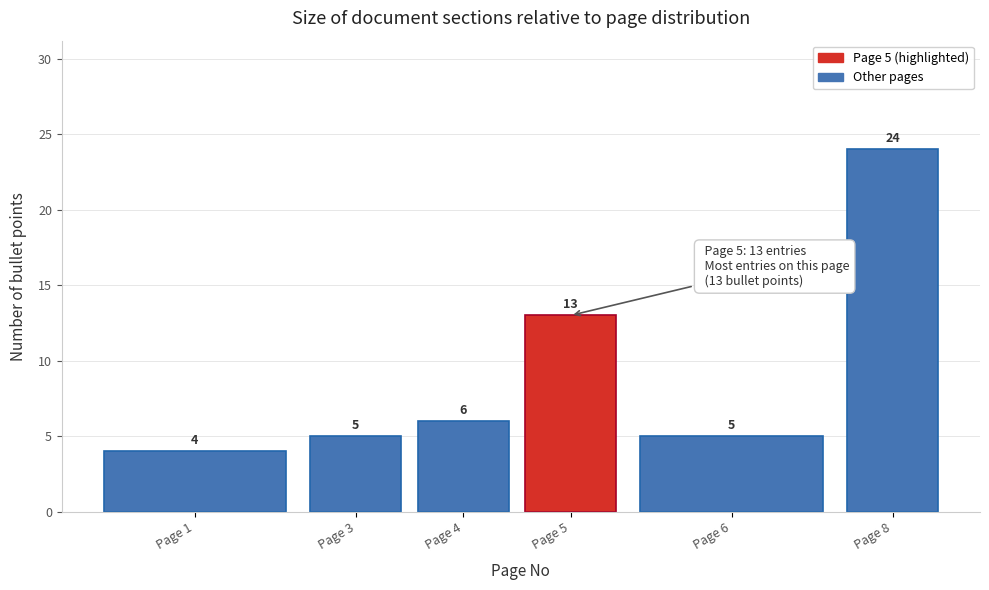

Reading left to right, transcribe all the data shown in this chart.

4	5	6	13	5	24